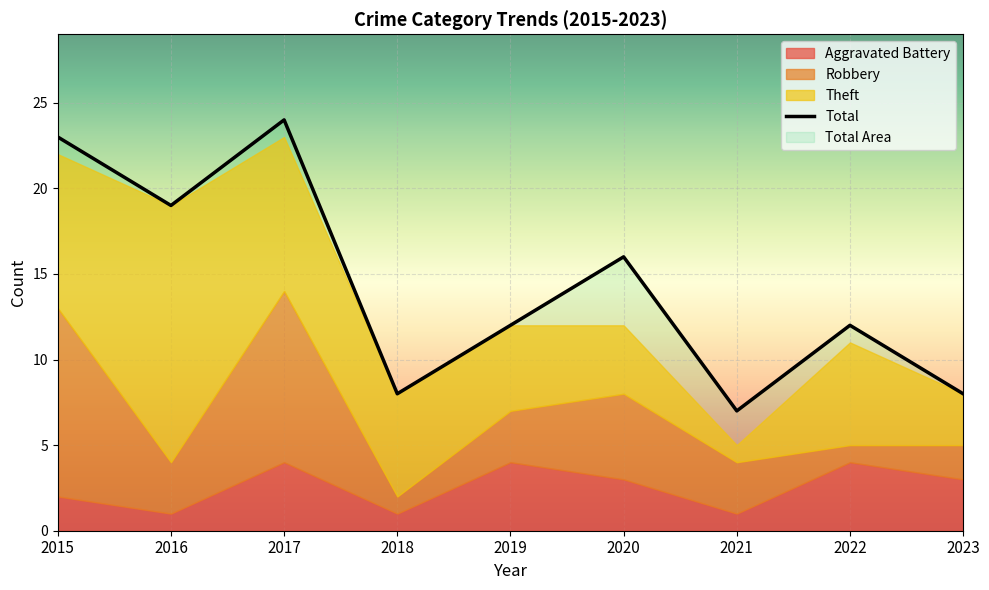

True or false: Aggravated Battery has a value of 1 at 2021.

True